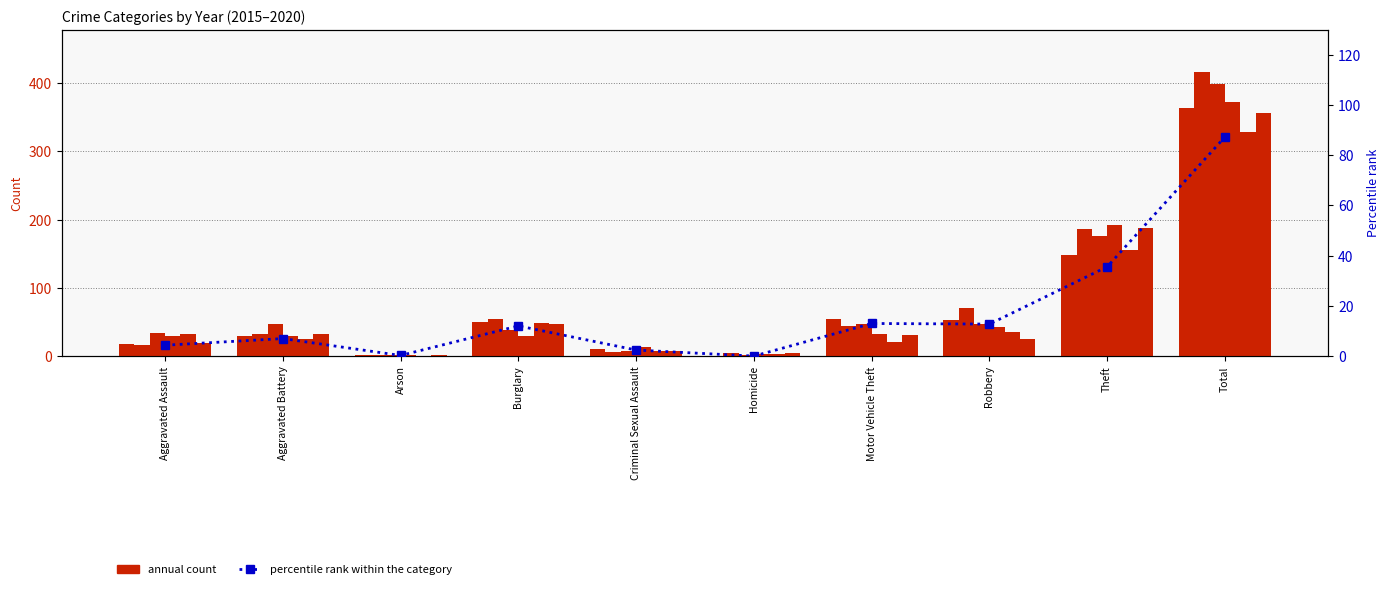

Reading right to left, what are all the values shown in this chart?

Total=87.3	Theft=35.6	Robbery=12.7	Motor Vehicle Theft=13.0	Homicide=0.0	Criminal Sexual Assault=2.4	Burglary=12.0	Arson=0.2	Aggravated Battery=7.0	Aggravated Assault=4.3